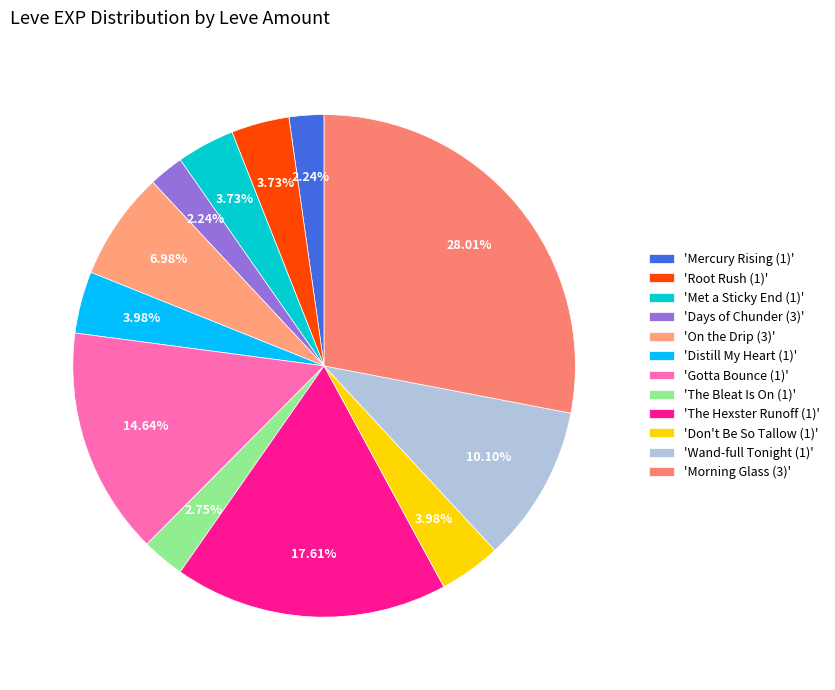

How many segments does this pie chart have?

12